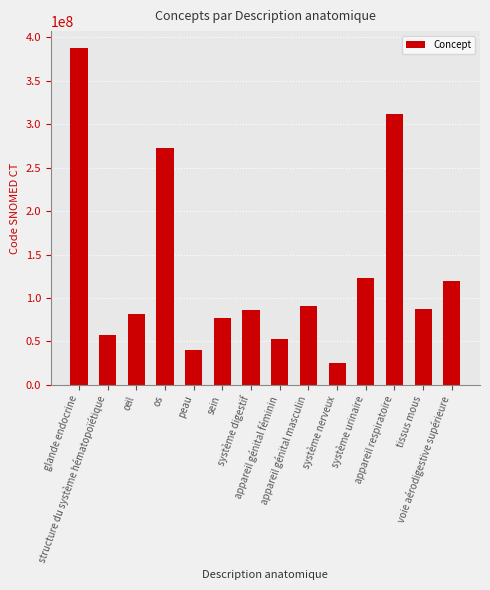

What is the change in value from os to système digestif?

-185910993